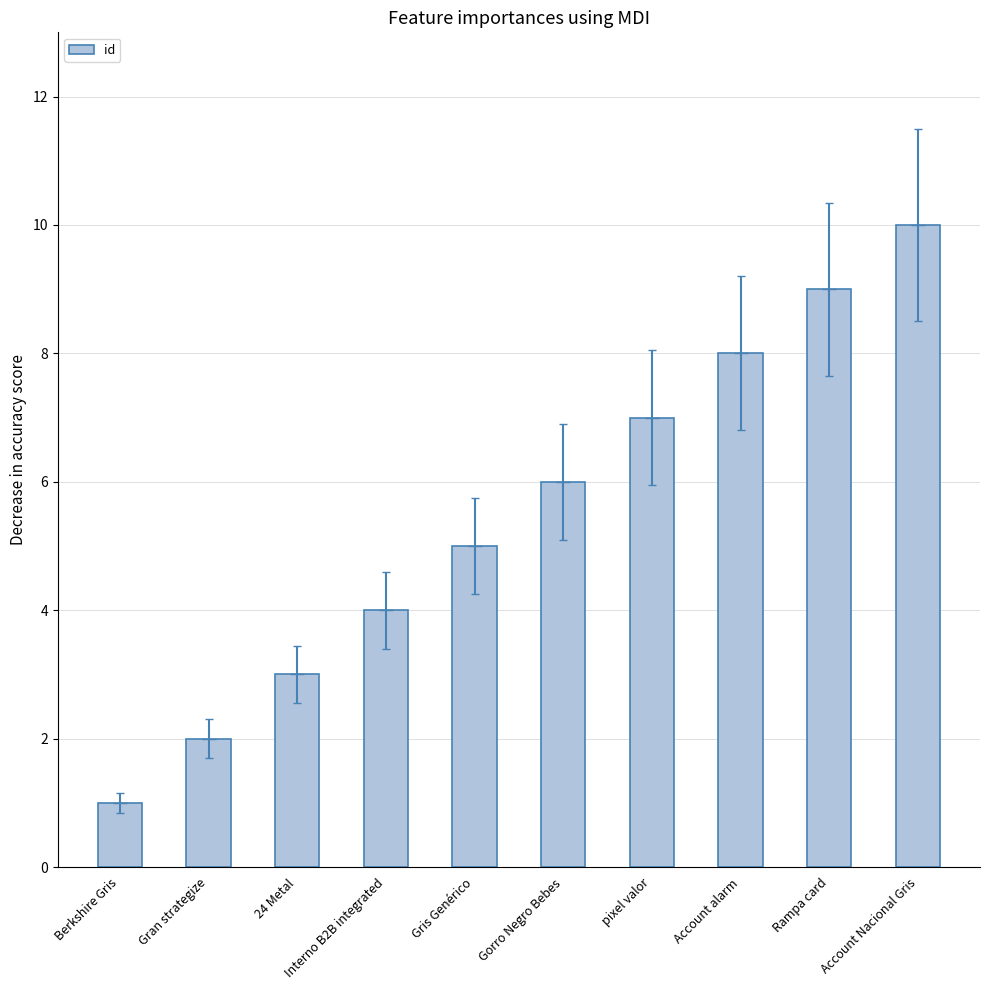

Are the bars grouped side by side (vs. stacked)?

No